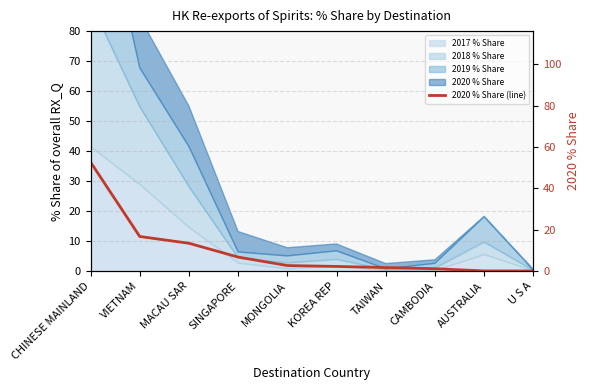

True or false: there are more than 0 points higher than both neighbors.

False